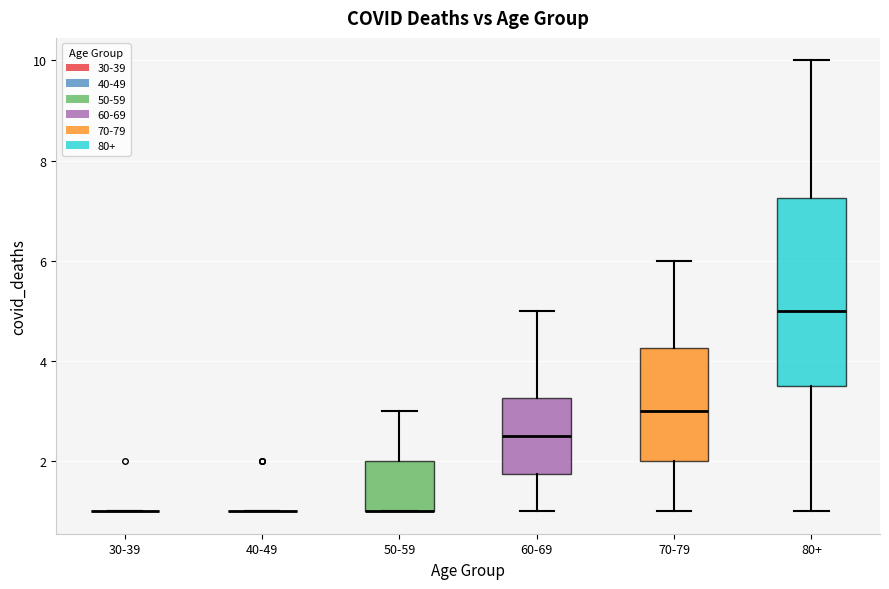

Comparing the boxes themselves (not the whiskers), which one is the tallest?

80+